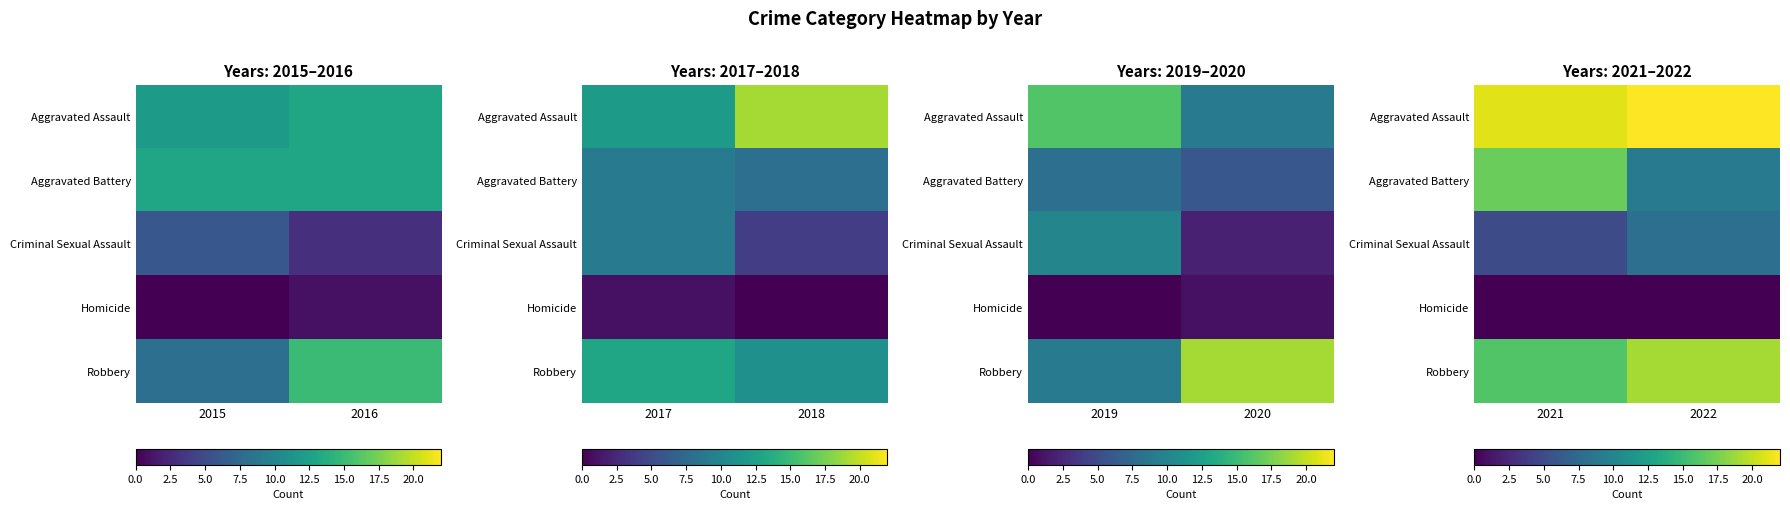

At which label does Aggravated Assault reach its minimum?

2021